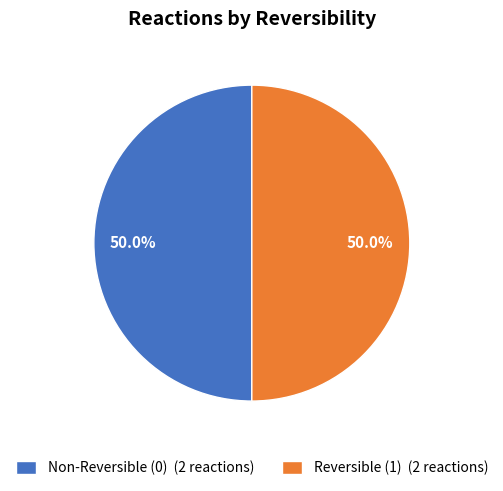

What portion of the pie excludes Non-Reversible (0) (2 reactions)?

50.0%